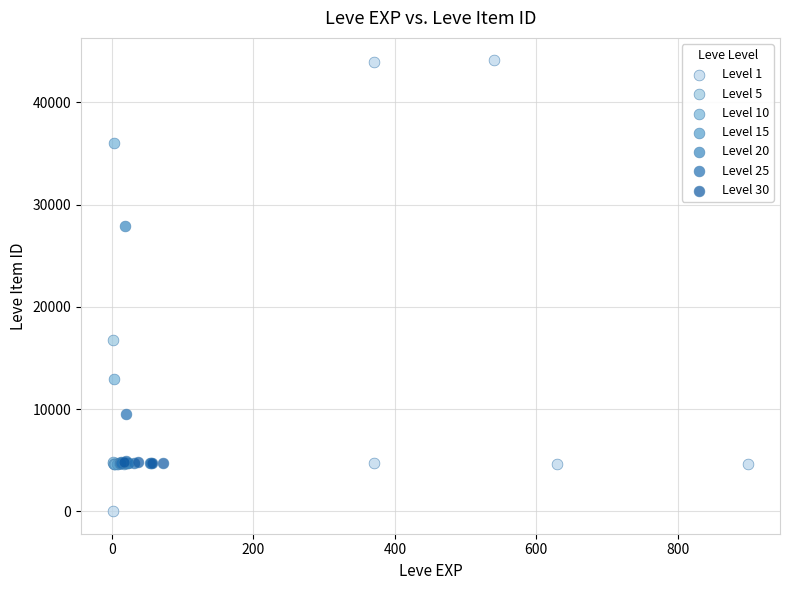

Which series contains the lowest Y value?

Level 1